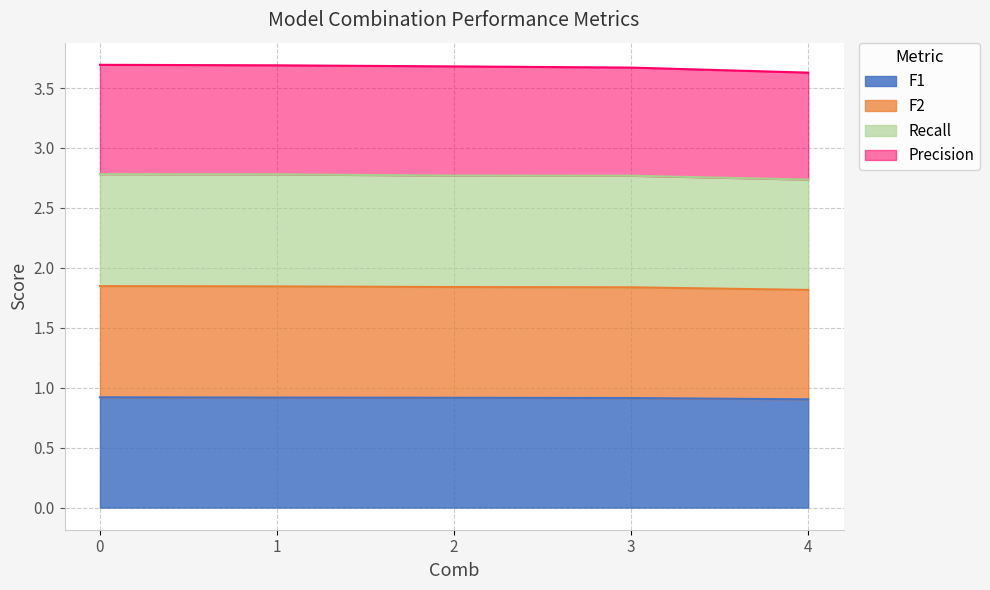

True or false: F2 has more than 2 interior local peaks.

False